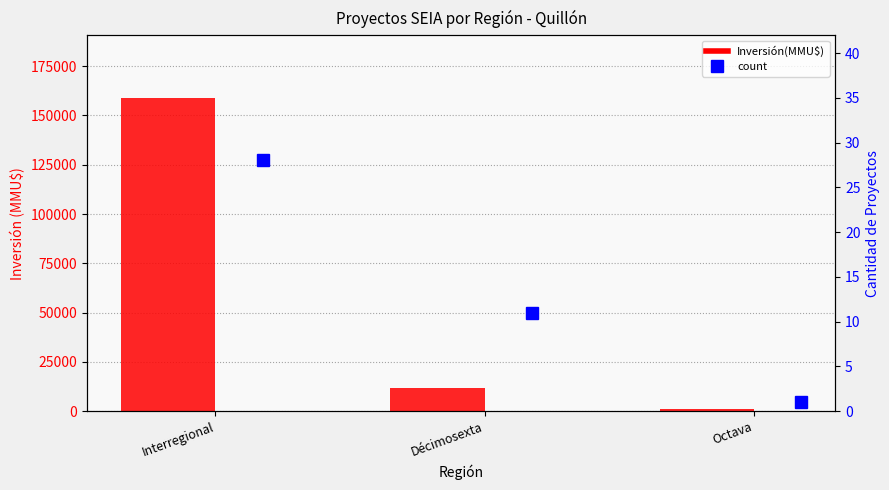

What are all the series names shown in the legend?

Inversión(MMU$), count